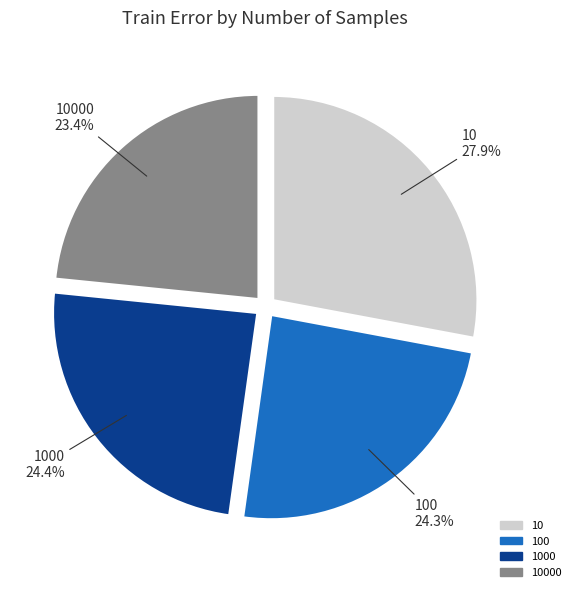

What percentage is the 1000 slice, to the nearest percent?

24%